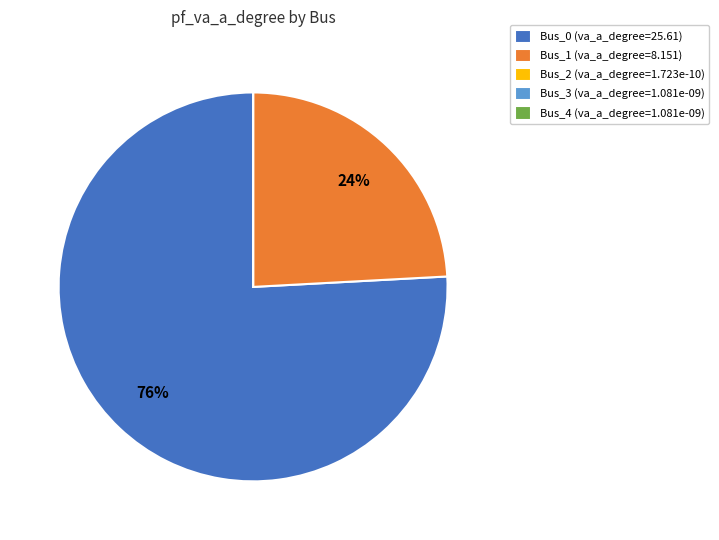

Is there a majority slice in this chart?

Yes